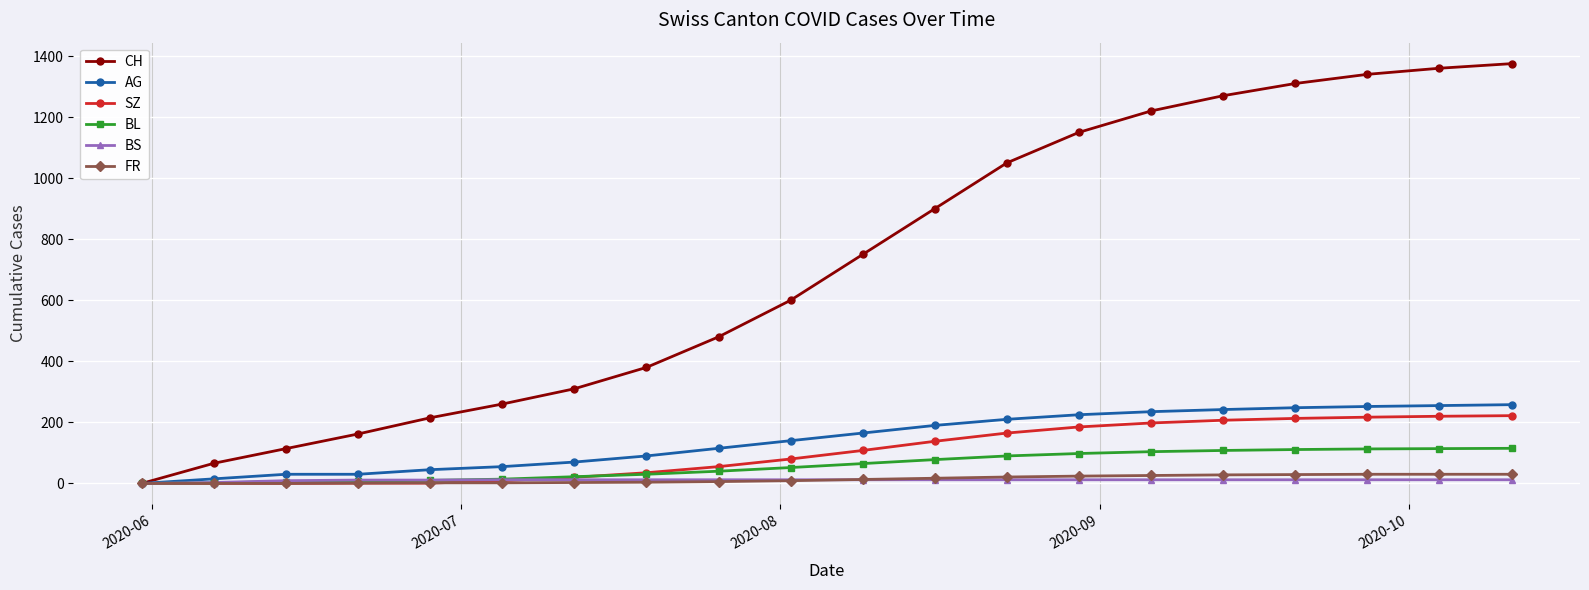

Which series has the largest total across all categories?

CH